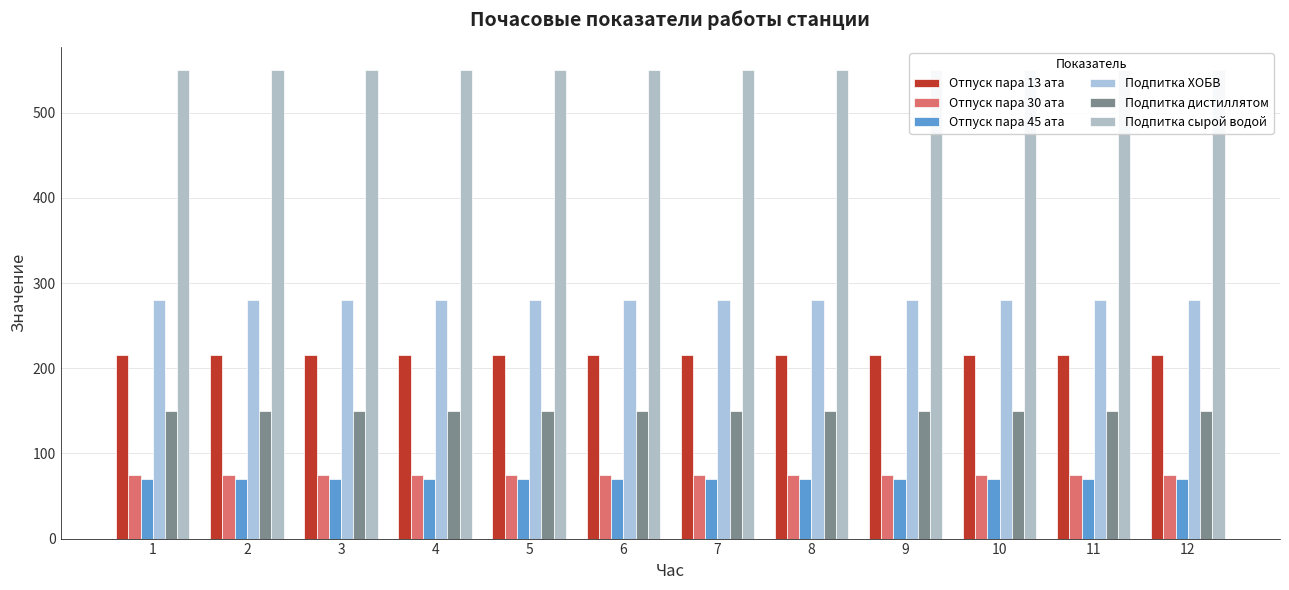

Rank the series by their maximum value, from lowest to highest.

Отпуск пара 45 ата, Отпуск пара 30 ата, Подпитка дистиллятом, Отпуск пара 13 ата, Подпитка ХОБВ, Подпитка сырой водой